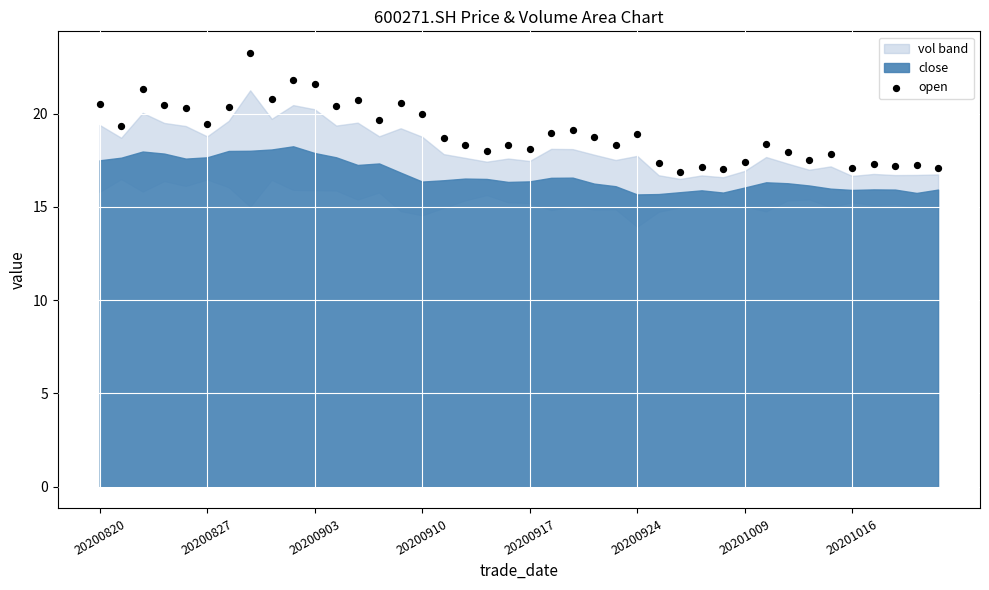

What is the range of Y values (max minus min)?

6.4